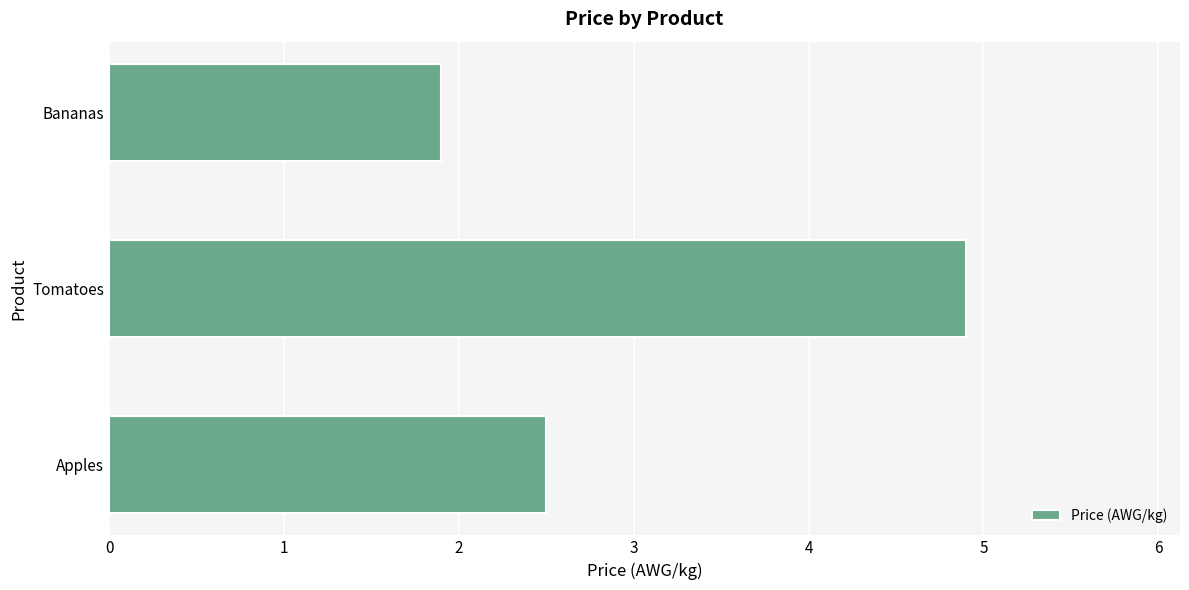

What is the change in value from Apples to Tomatoes?

+2.4